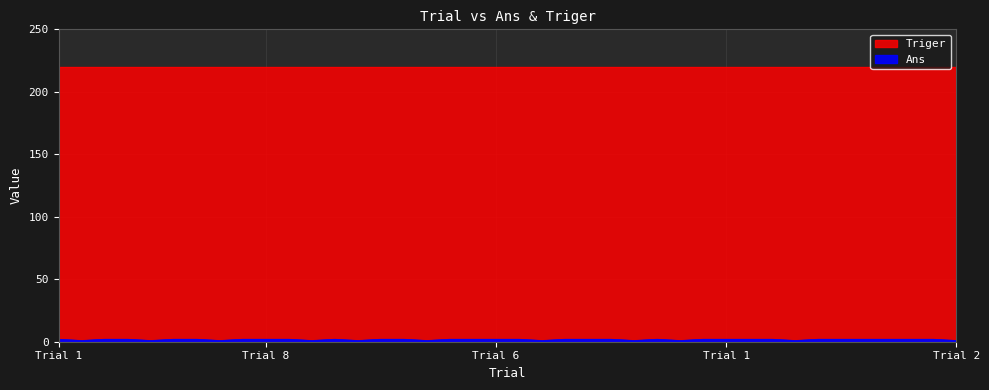

Approximately how many times larger is the value at 2 compared to 8?

1.0